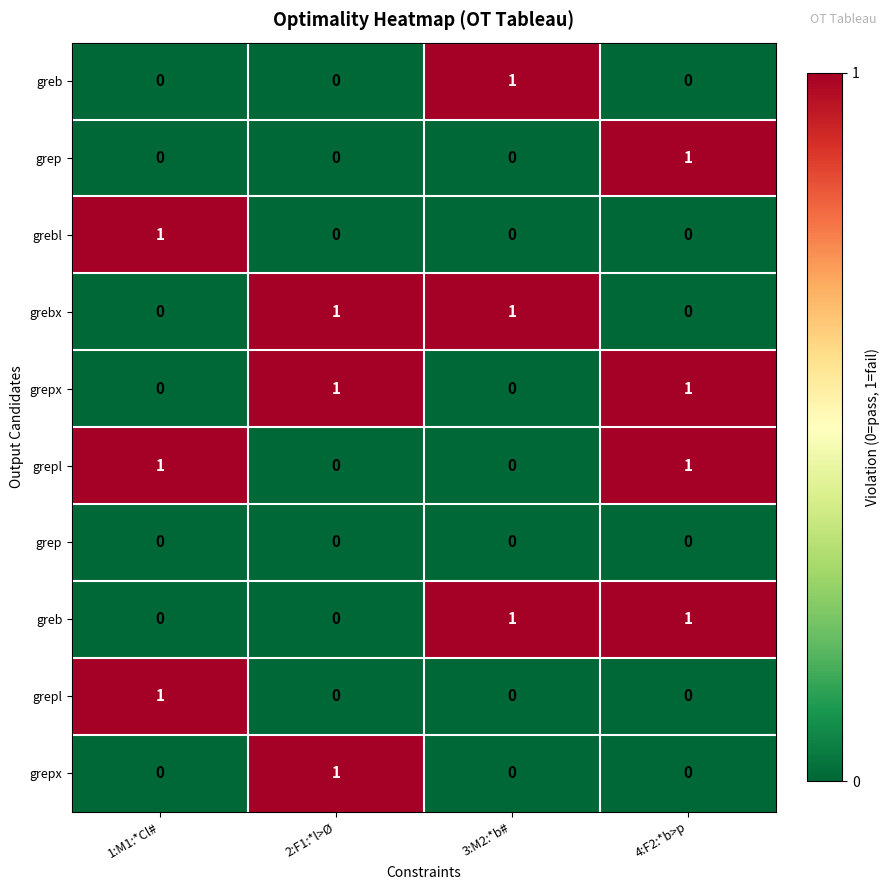

What is the total value across all series at 3:M2:*b#?

3